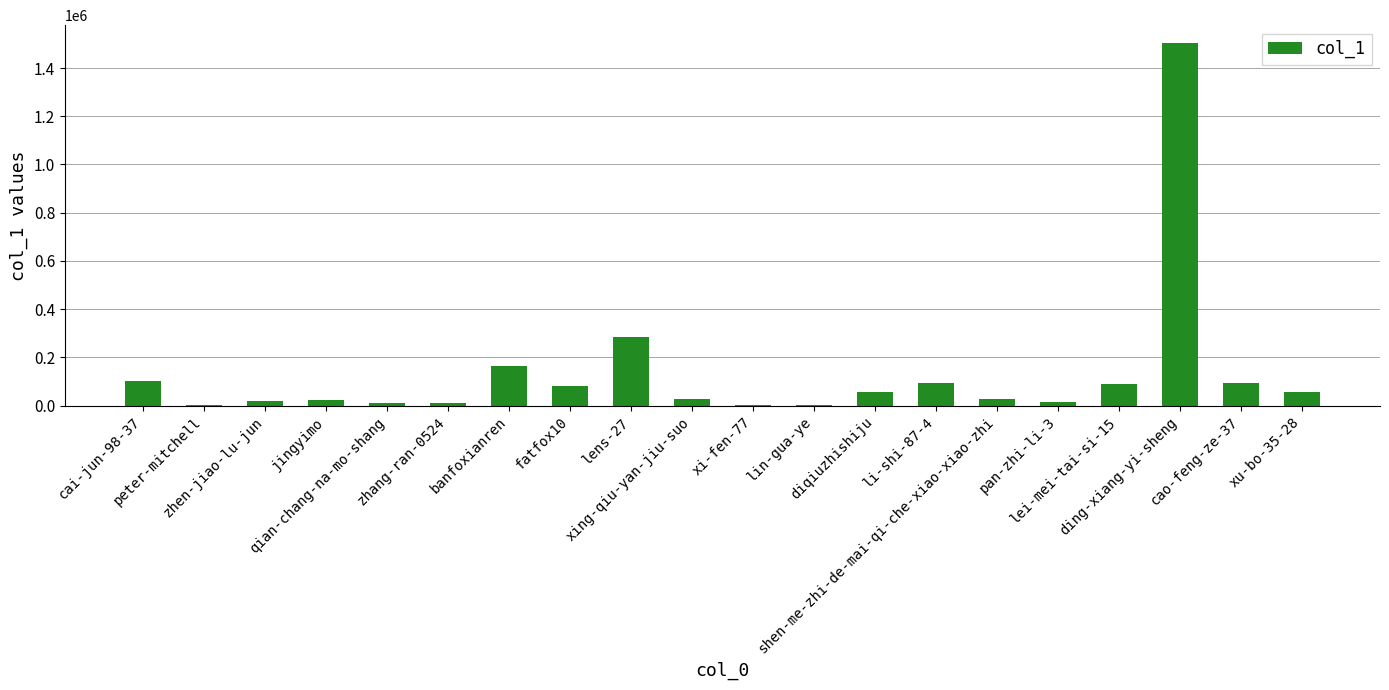

What is the approximate value at shen-me-zhi-de-mai-qi-che-xiao-xiao-zhi, to the nearest 100?

28900